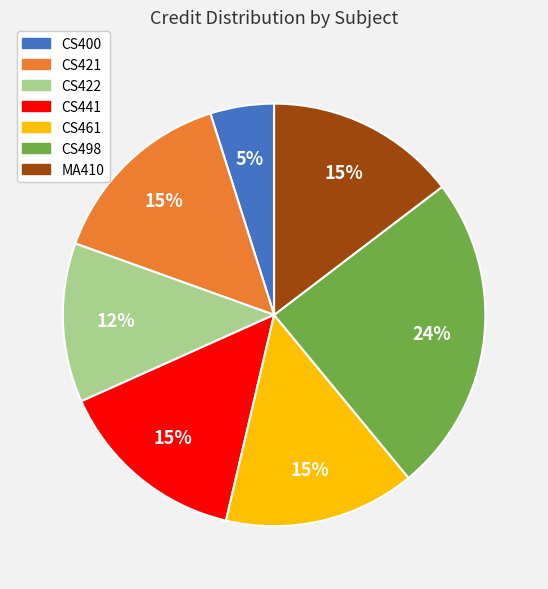

Do CS498 and CS421 together represent more than half of the pie?

No